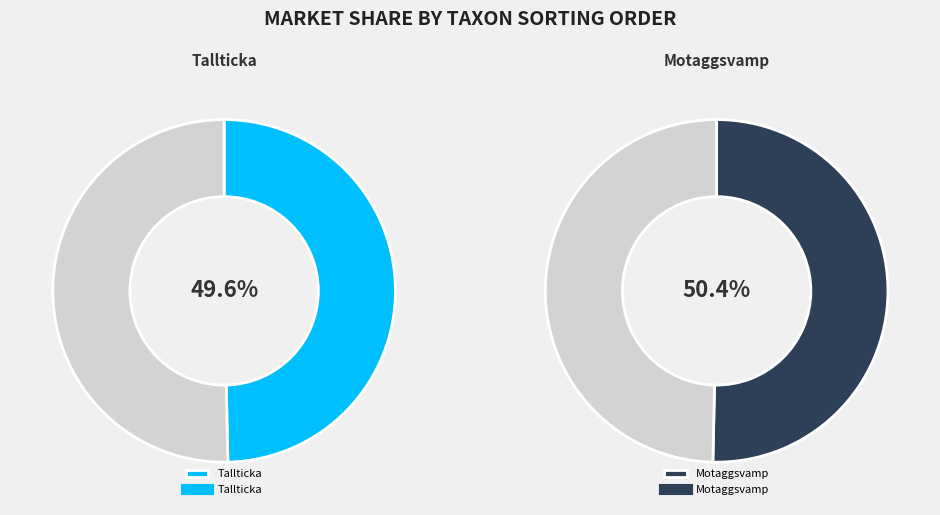

What is the ratio of the value at 104328248 to the value at 104328196?

1.0